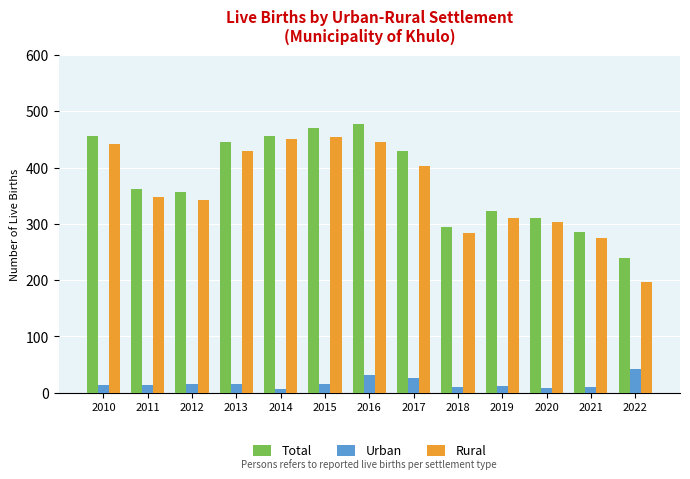

Count the number of categories in the chart.

13